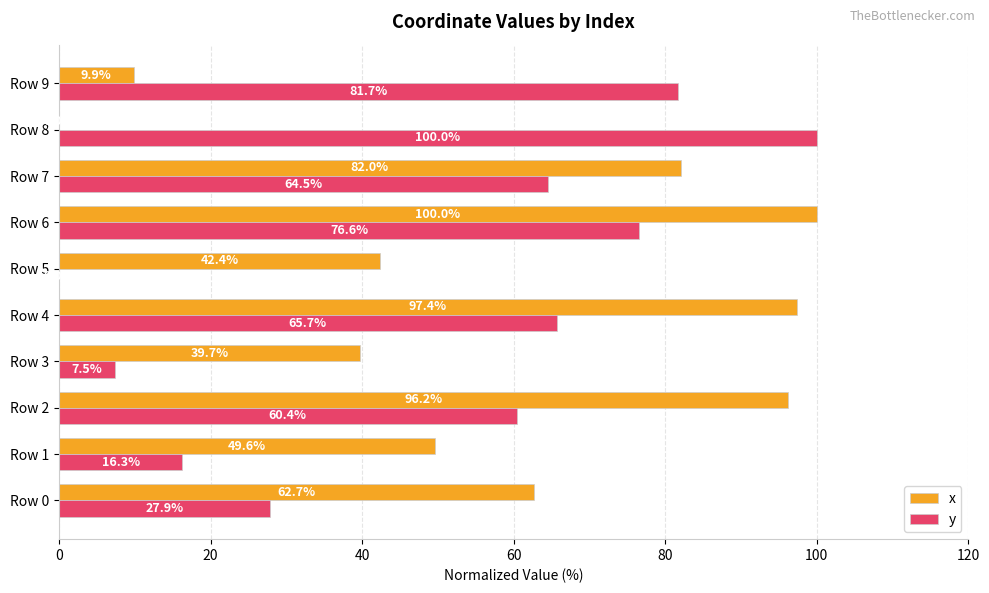

The value of x at Row 8 is 47.7. True or false?

False